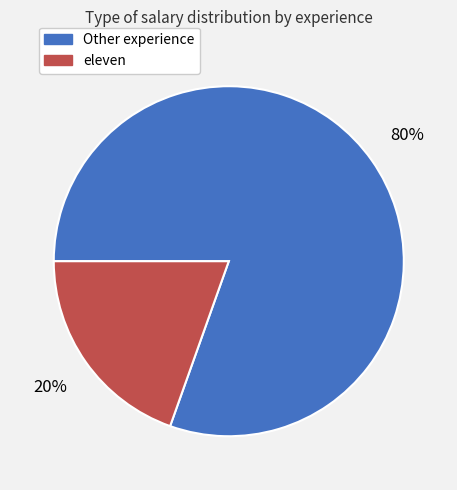

Is there a majority slice in this chart?

Yes